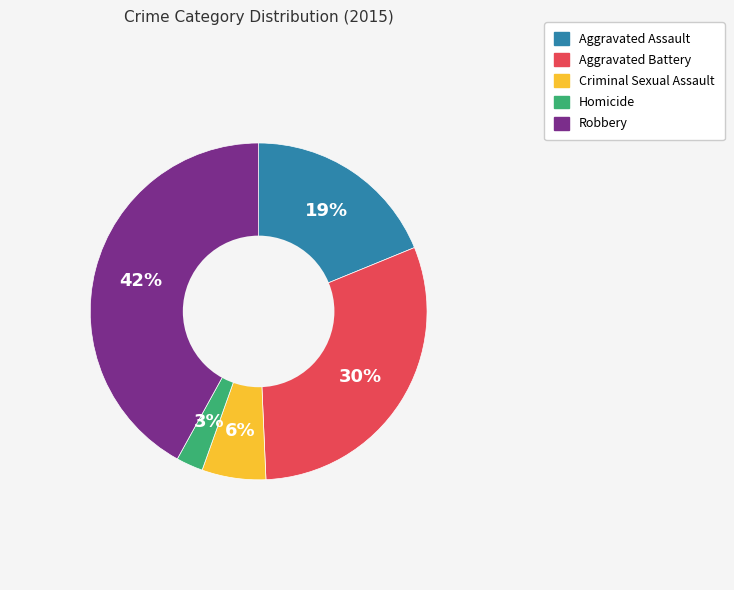

Is the sum of Criminal Sexual Assault and Aggravated Battery greater than half?

No